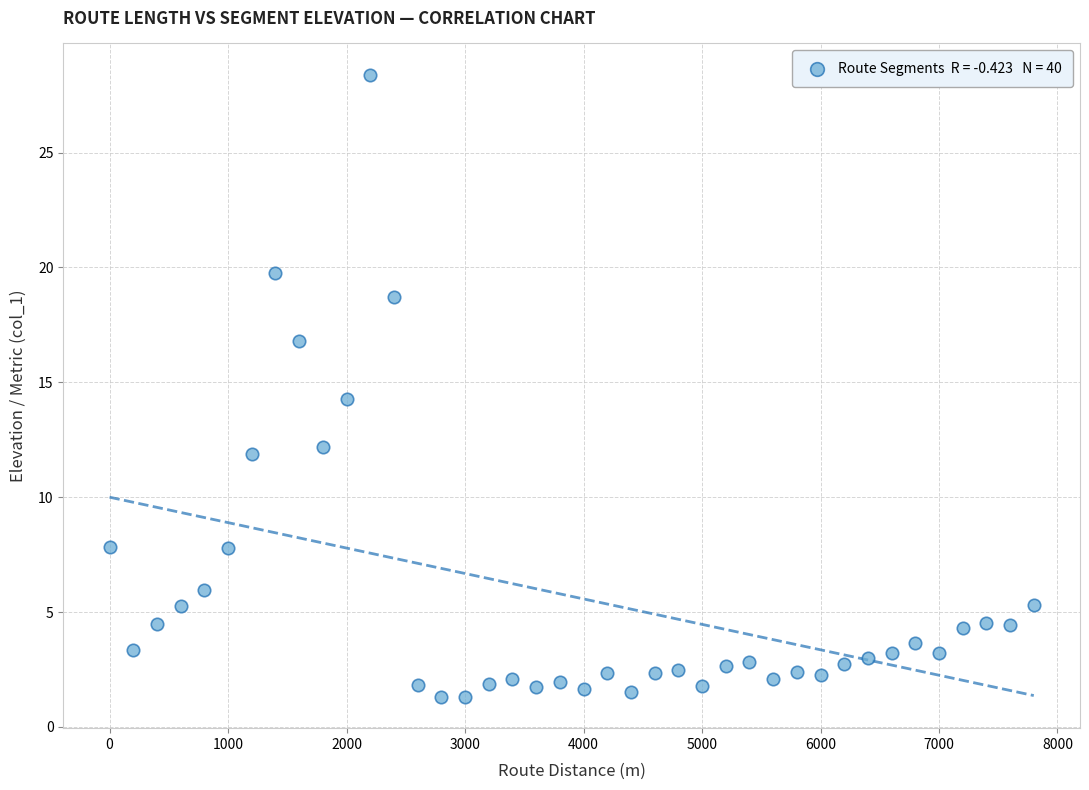

What is the range of Y values (max minus min)?

27.1